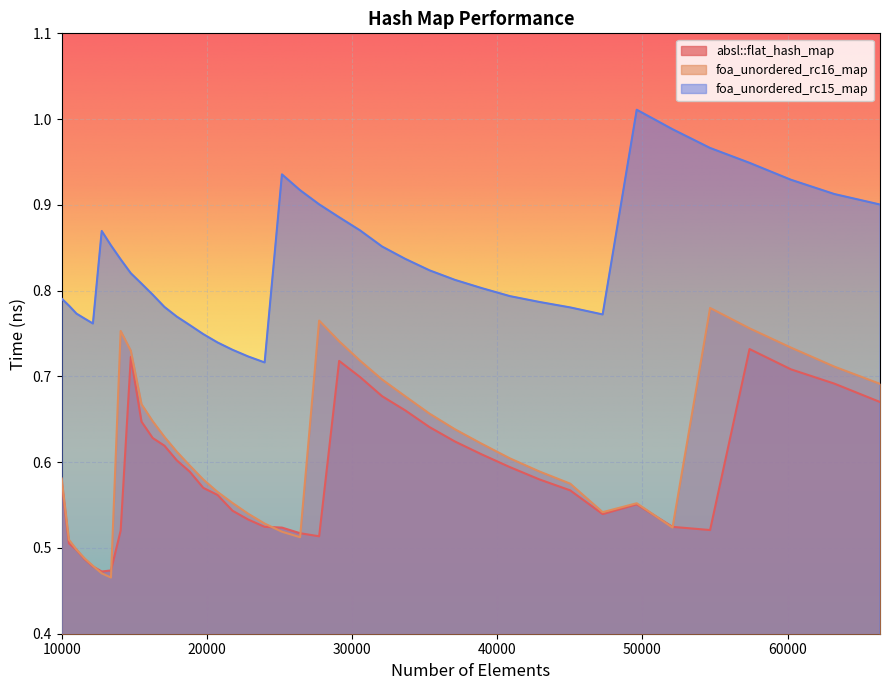

Reading left to right, transcribe all the data shown in this chart.

absl::flat_hash_map: 0.6	0.5	0.5	0.5	0.5	0.5	0.5	0.5	0.7	0.6	0.6	0.6	0.6	0.6	0.6	0.6	0.5	0.5	0.5	0.5	0.5	0.5	0.7	0.7	0.7	0.7	0.6	0.6	0.6	0.6	0.6	0.6	0.5	0.6	0.5	0.5	0.7	0.7	0.7	0.7
foa_unordered_rc16_map: 0.6	0.5	0.5	0.5	0.5	0.5	0.5	0.8	0.7	0.7	0.6	0.6	0.6	0.6	0.6	0.6	0.6	0.5	0.5	0.5	0.5	0.8	0.7	0.7	0.7	0.7	0.7	0.6	0.6	0.6	0.6	0.6	0.5	0.6	0.5	0.8	0.8	0.7	0.7	0.7
foa_unordered_rc15_map: 0.8	0.8	0.8	0.8	0.8	0.9	0.9	0.8	0.8	0.8	0.8	0.8	0.8	0.8	0.7	0.7	0.7	0.7	0.7	0.9	0.9	0.9	0.9	0.9	0.9	0.8	0.8	0.8	0.8	0.8	0.8	0.8	0.8	1.0	1.0	1.0	0.9	0.9	0.9	0.9